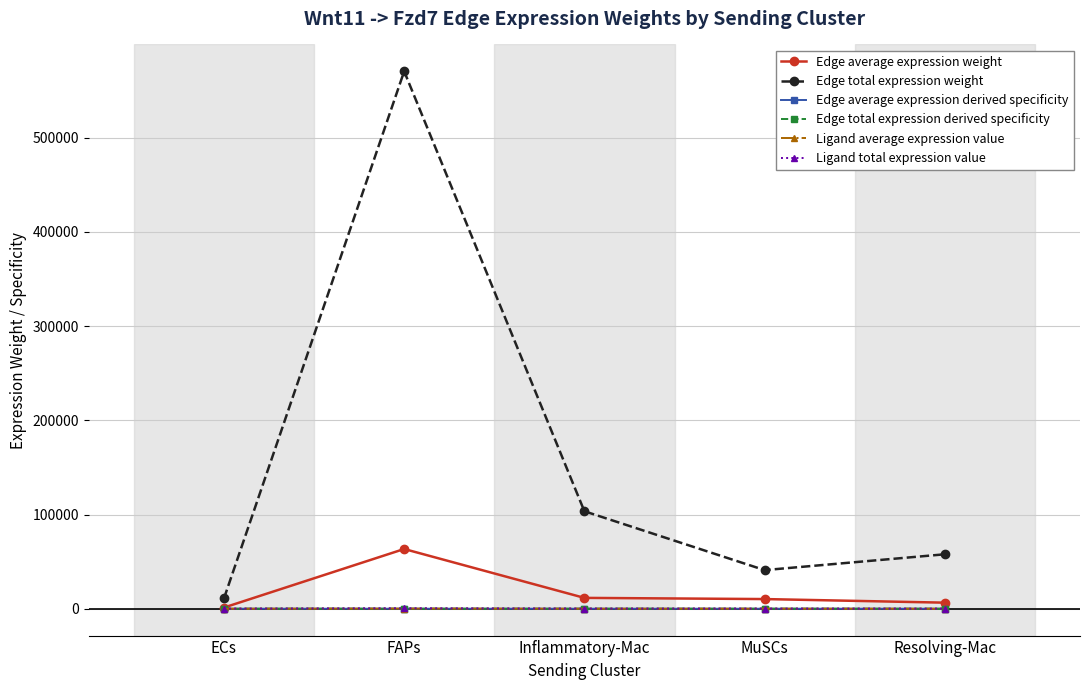

What is the label of the 5th point from the left?

Resolving-Mac